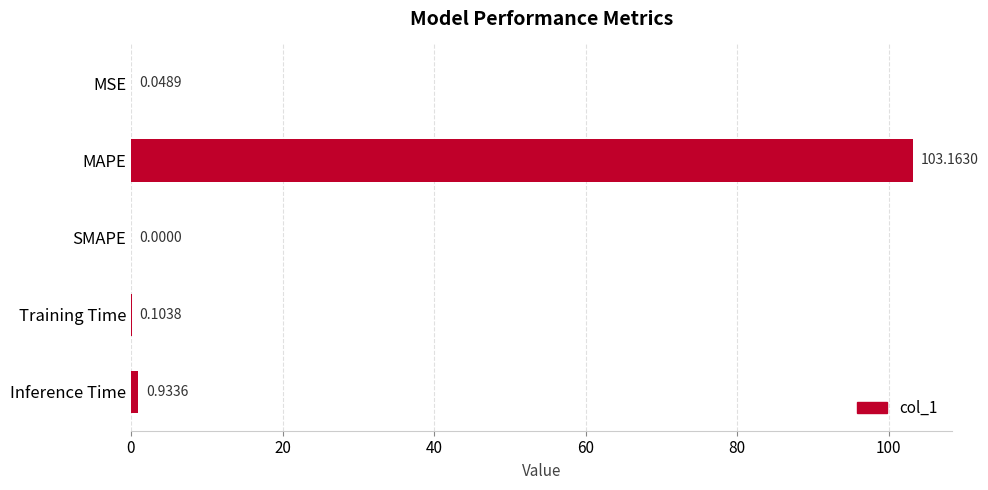

Which has a higher value, Training Time or Inference Time?

Inference Time